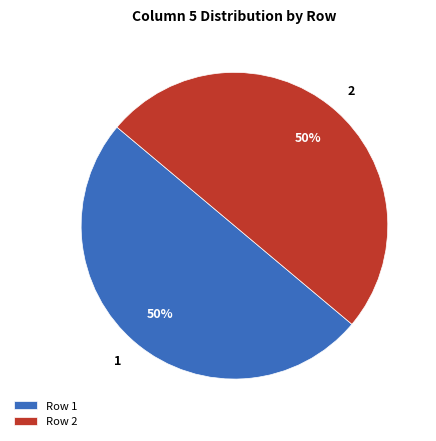

True or false: 2 accounts for 44% of the total.

False